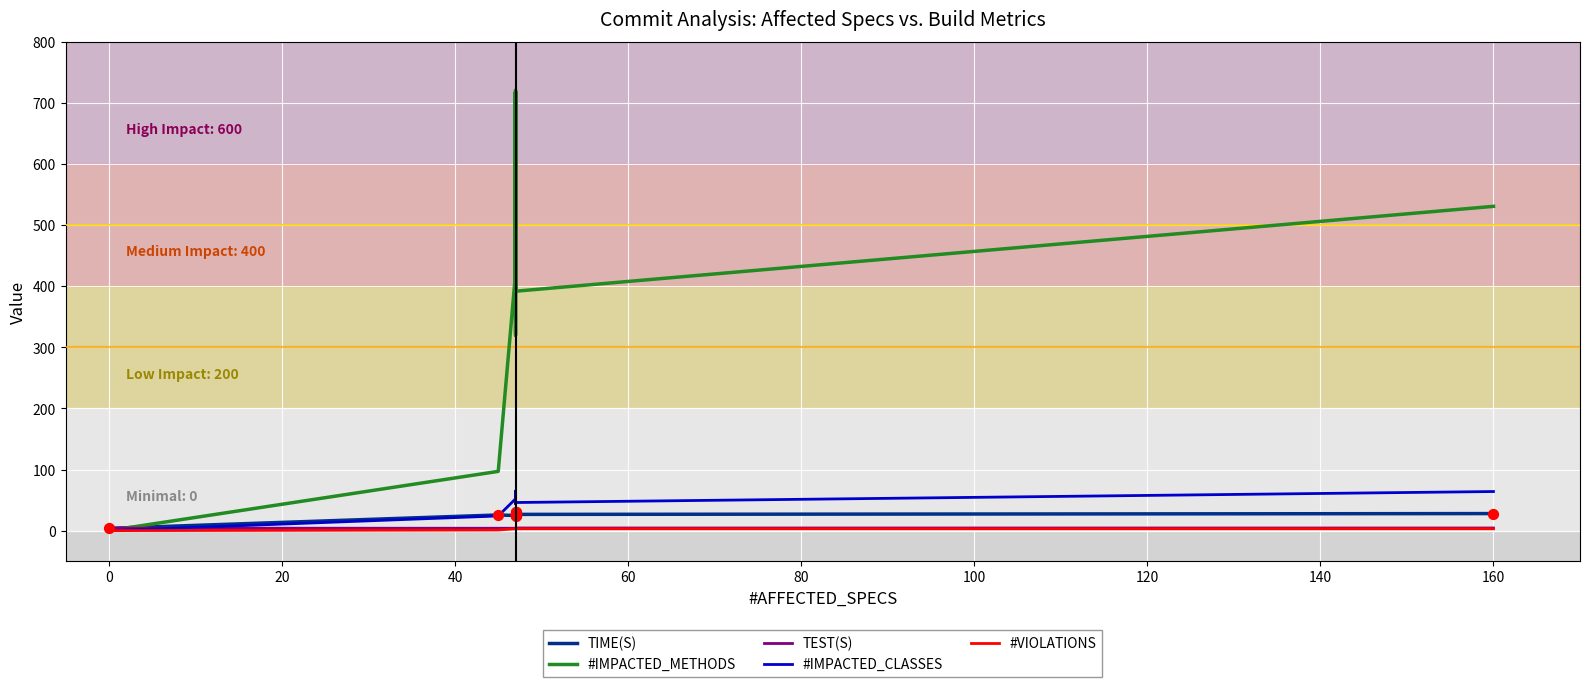

Which series has the largest Y range (max minus min)?

#IMPACTED_METHODS